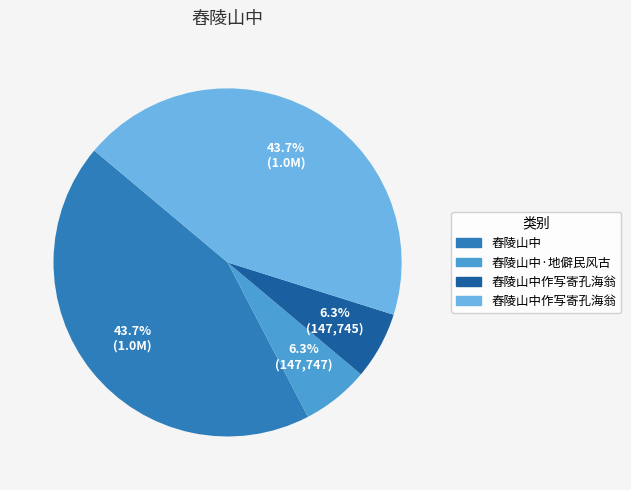

Is there any slice that represents more than half of the pie?

No